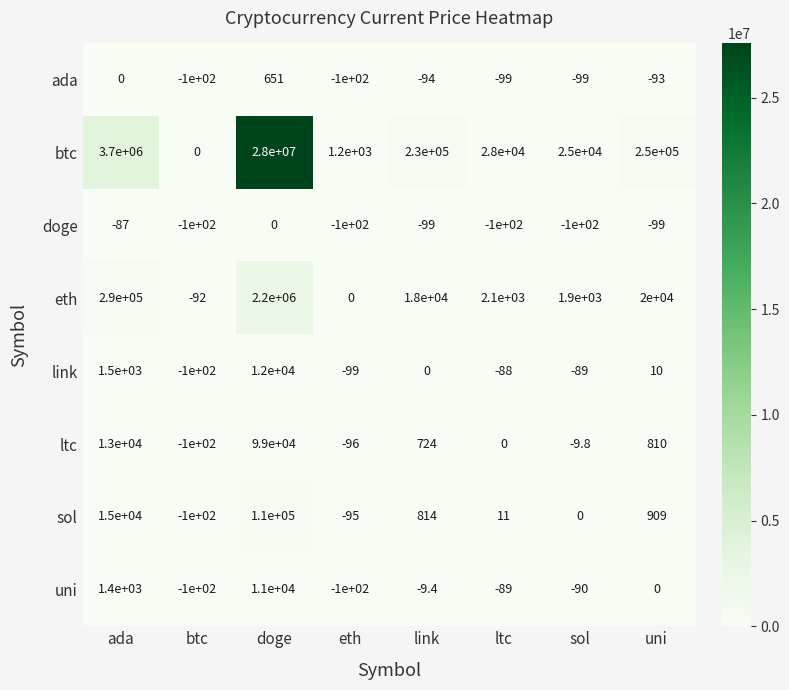

What is the sum of the ltc values at ltc and doge?

99000.0